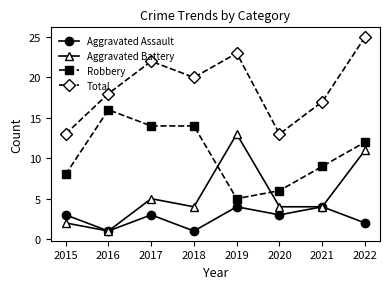

True or false: Total and Aggravated Assault intersect in this chart.

False